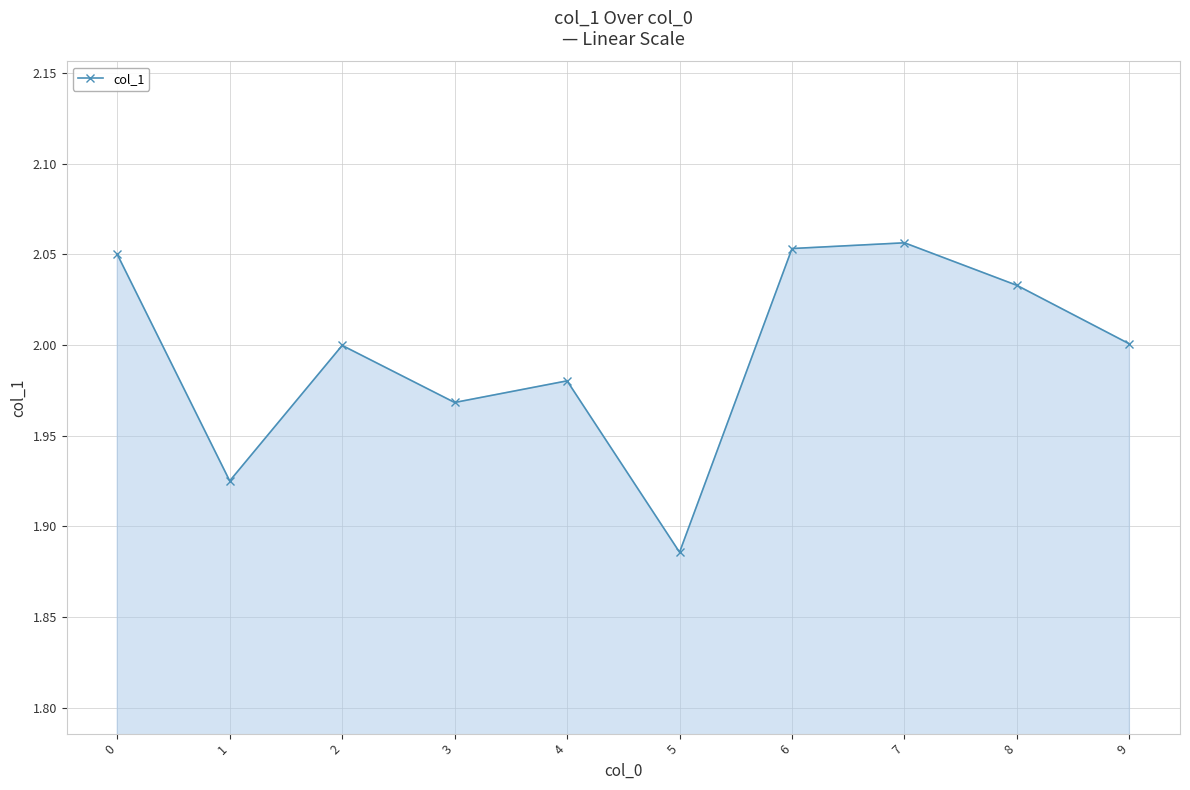

Is it true that the value at 4 is 3.0?

False